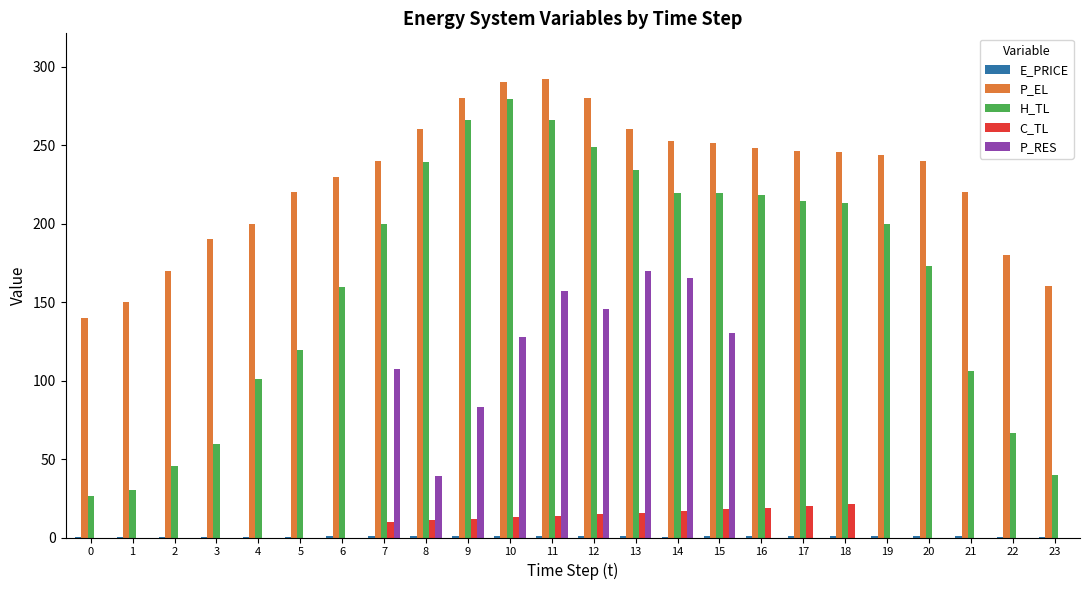

The value of P_RES at 9 is 83.5. True or false?

True